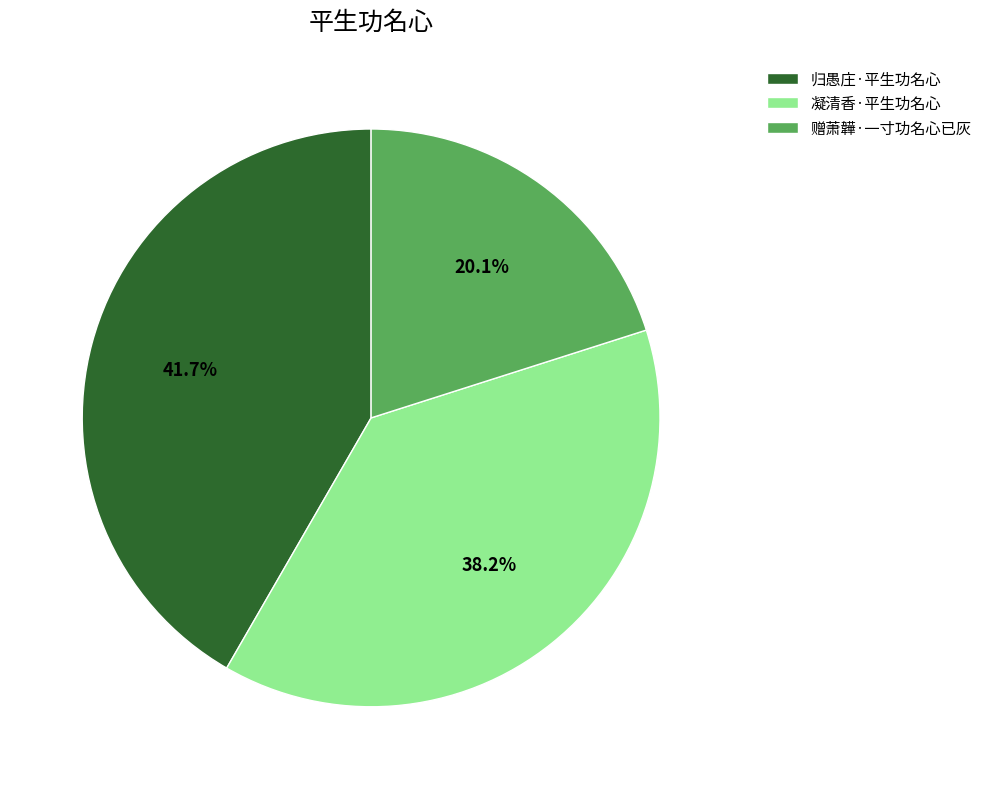

What percentage do 赠萧韡·一寸功名心已灰 and 归愚庄·平生功名心 together represent?

61.8%